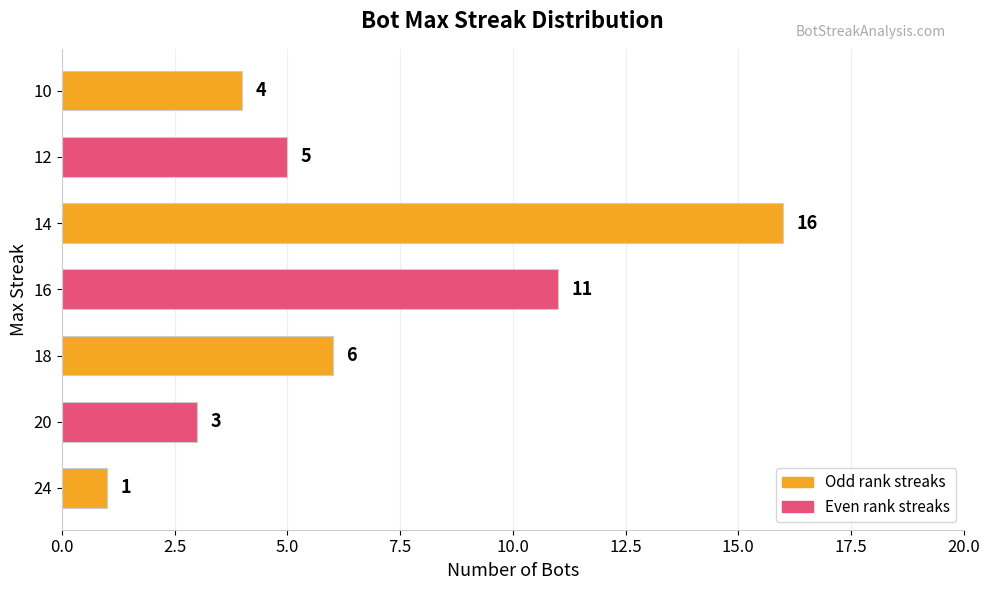

What is the maximum value shown in the chart?

16